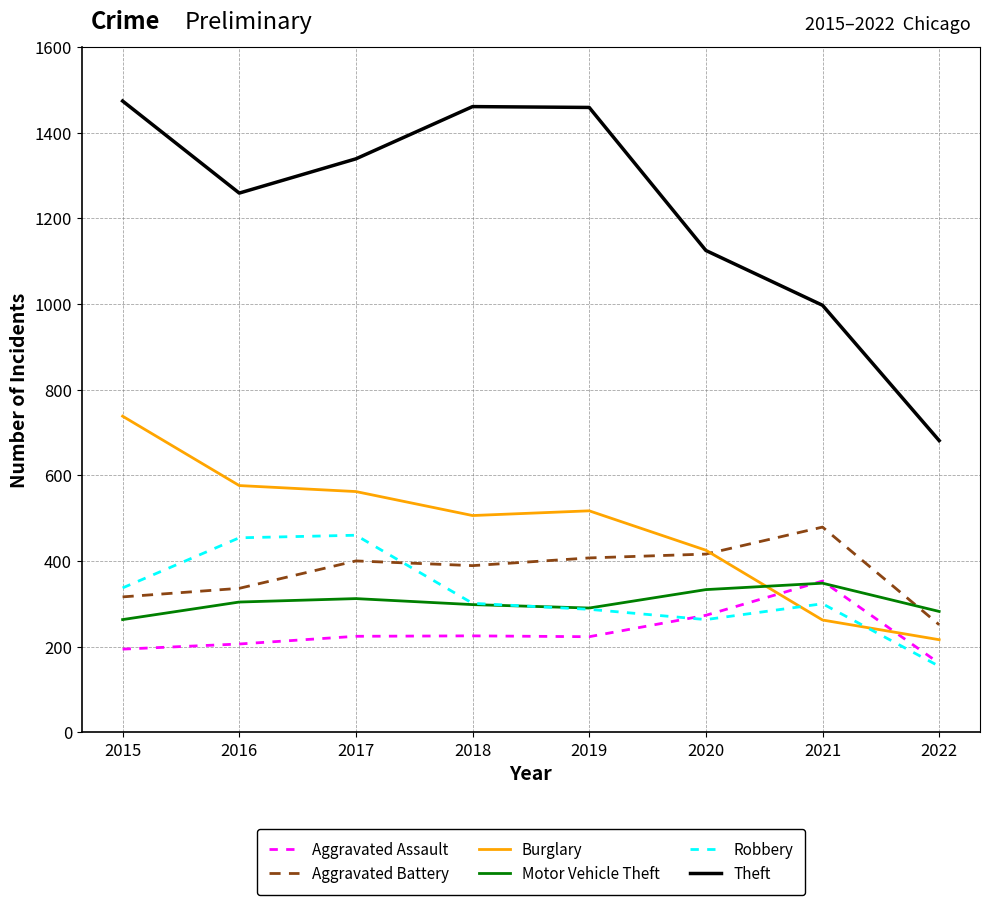

Rank the series at 2017 from highest to lowest value.

Theft, Burglary, Robbery, Aggravated Battery, Motor Vehicle Theft, Aggravated Assault